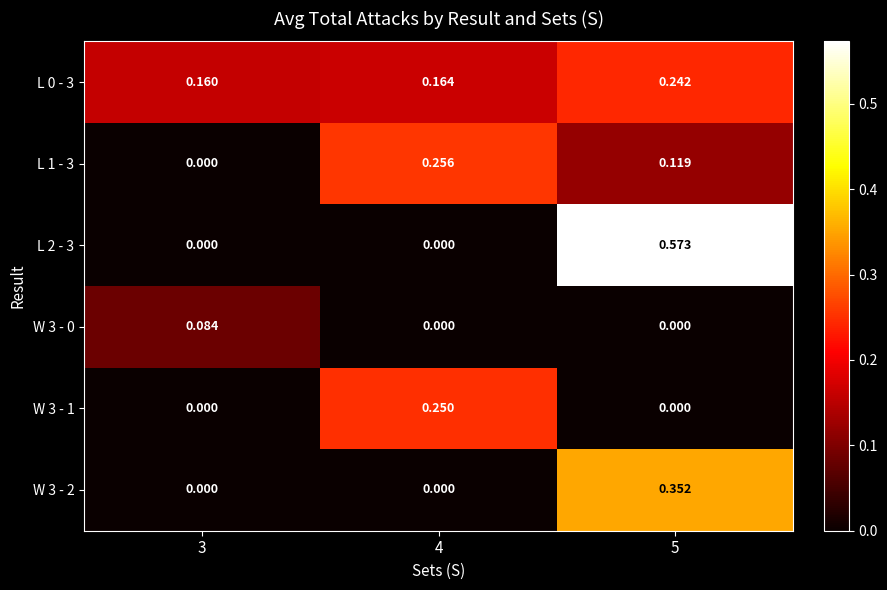

How many series are shown in this chart?

6